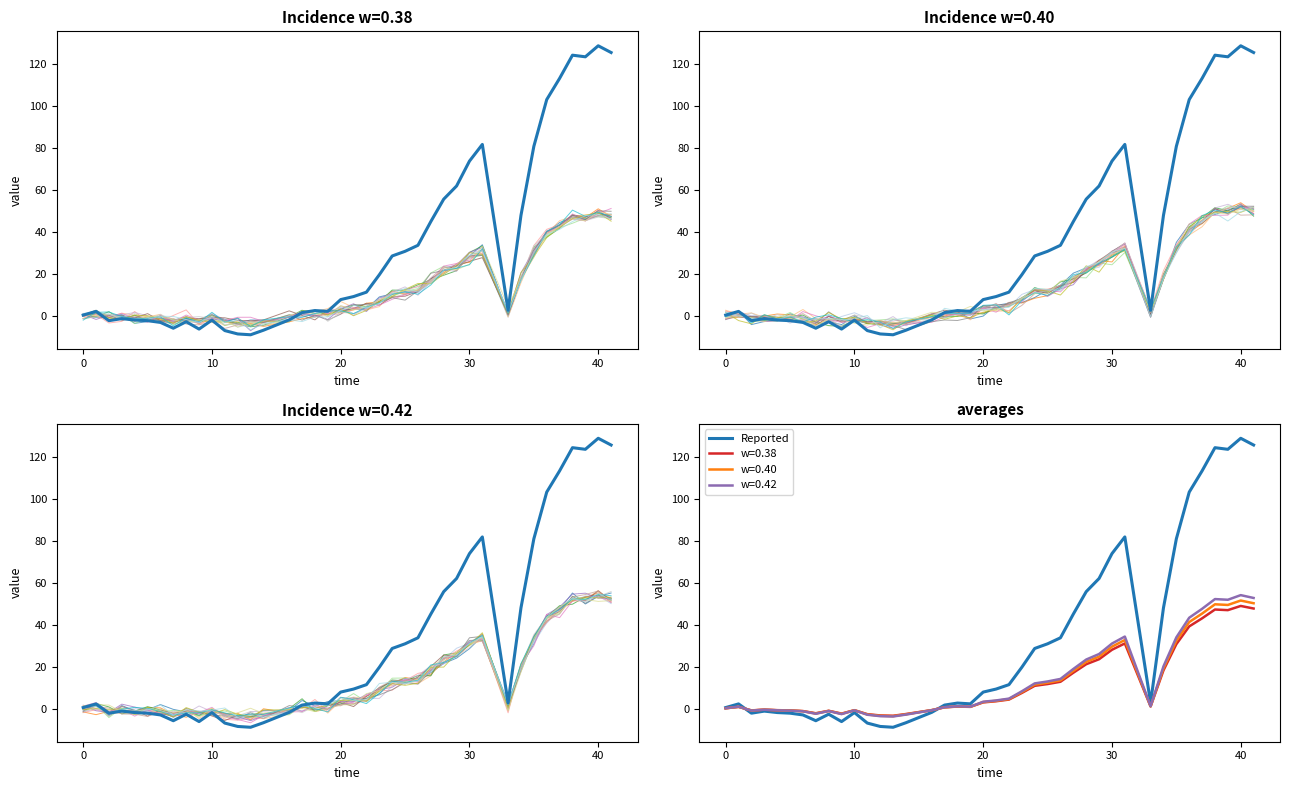

The value of sim_0 at 39 is 95.0. True or false?

False